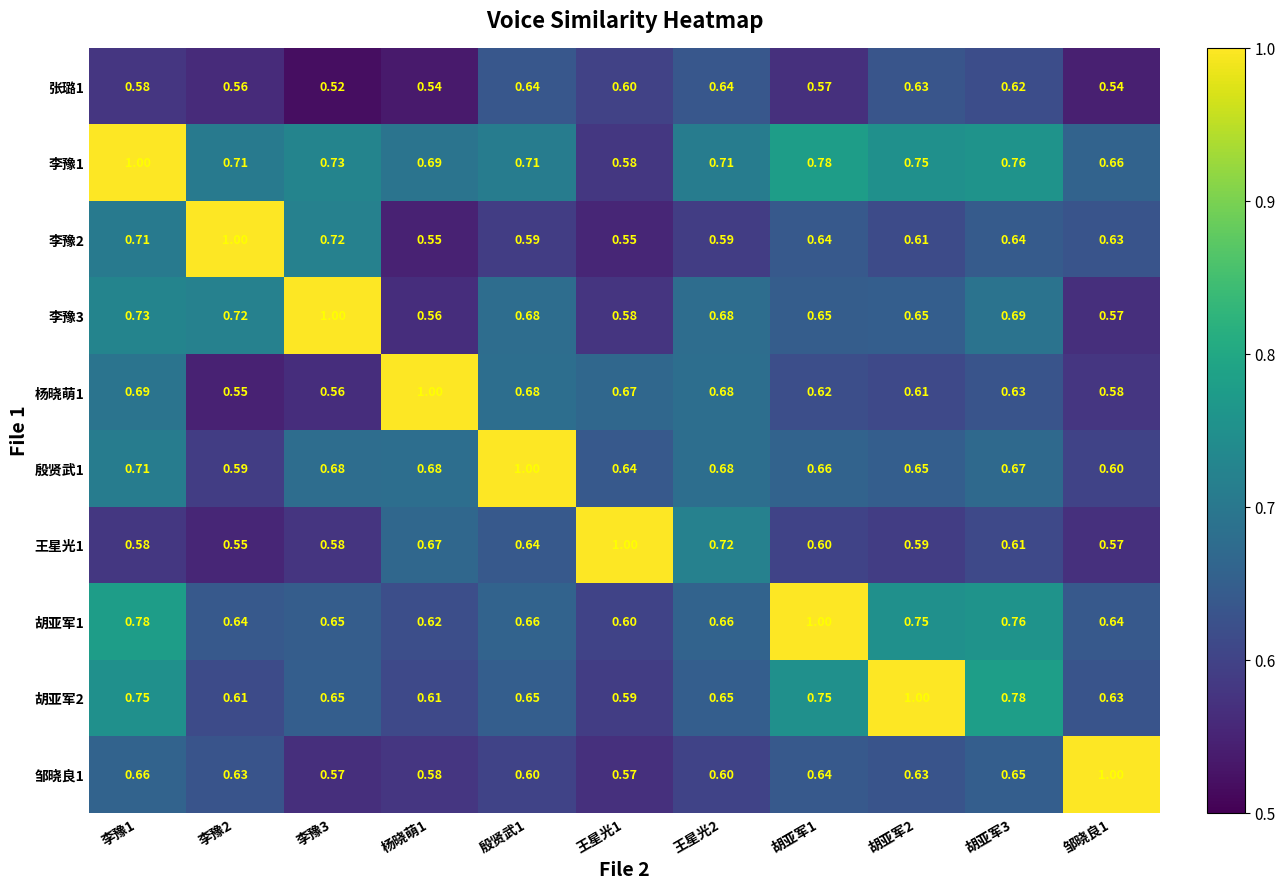

Is the value of 王星光1 at 邹晓良1 greater than the value of 李豫3 at 胡亚军2?

No